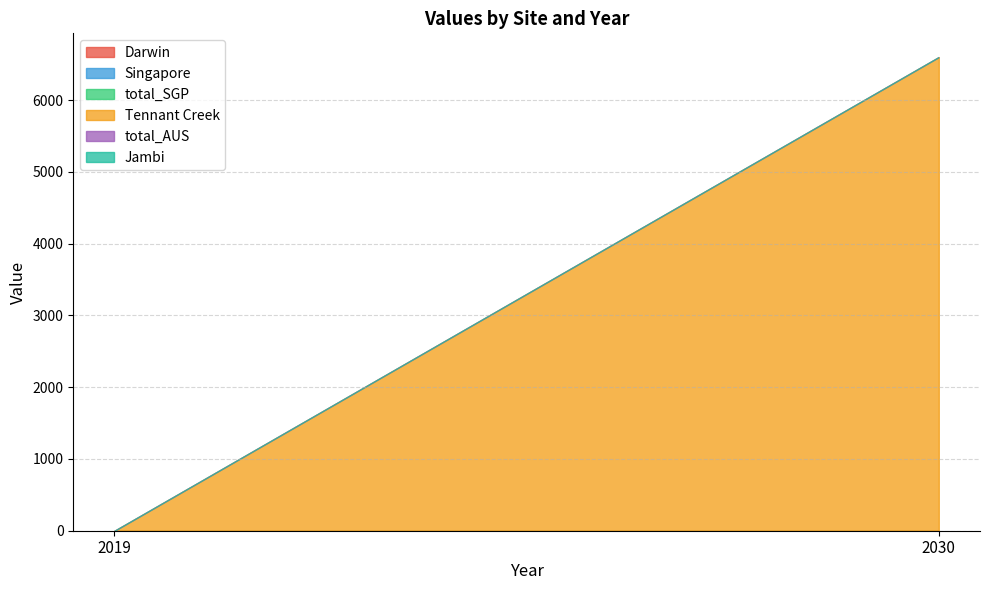

Reading left to right, what are all the values shown in this chart?

Darwin: 2019=0.0	2030=0.0
Singapore: 2019=0.0	2030=0.0
total_SGP: 2019=0.0	2030=0.0
Tennant Creek: 2019=0.0	2030=6600.9
total_AUS: 2019=0.0	2030=0.0
Jambi: 2019=0.0	2030=0.0